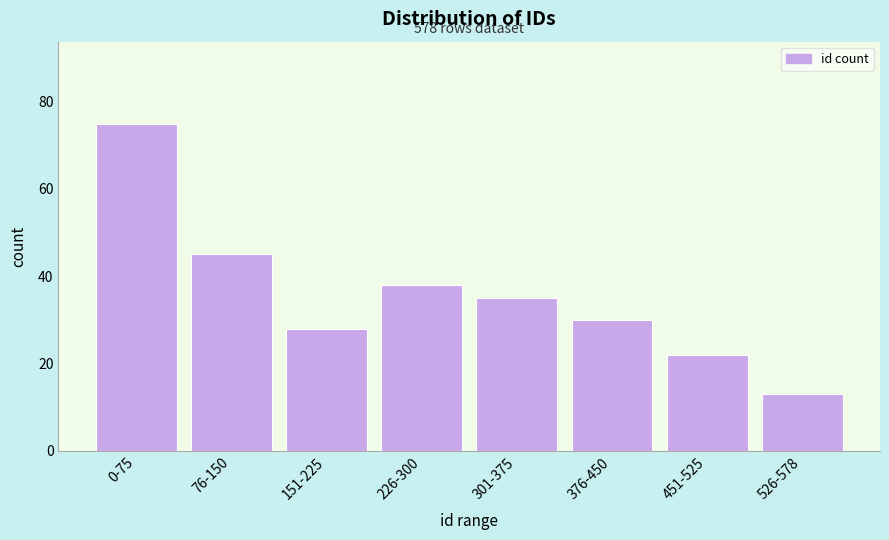

Reading left to right, transcribe all the data shown in this chart.

75	45	28	38	35	30	22	13